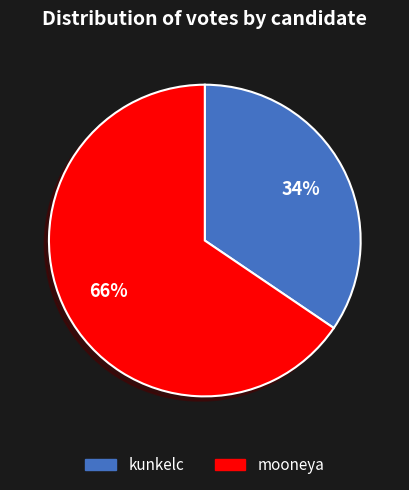

To the nearest percent, what is the average slice percentage?

50%